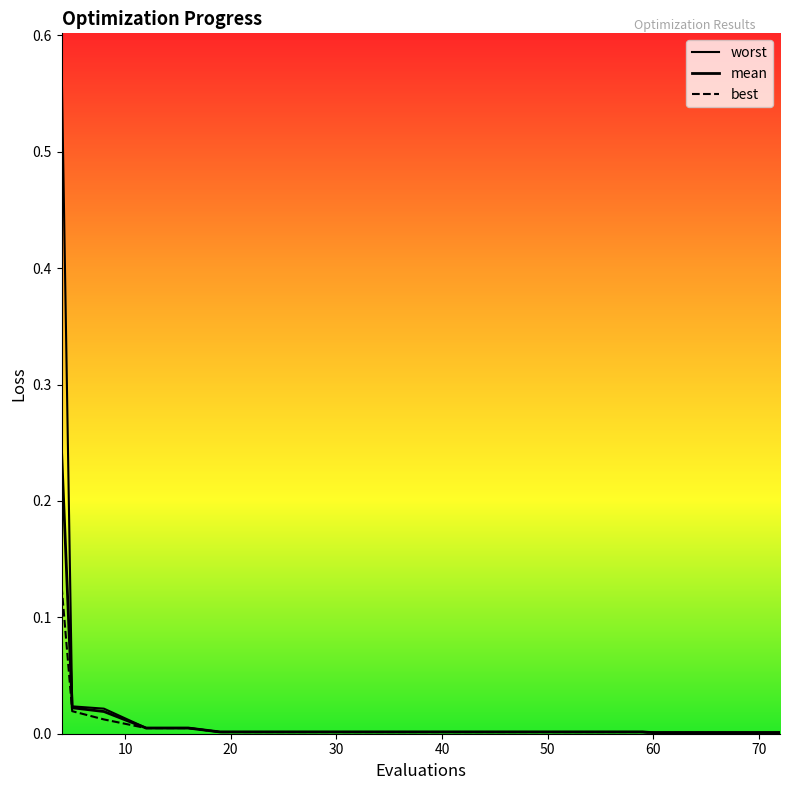

Does the chart have visible grid lines?

No